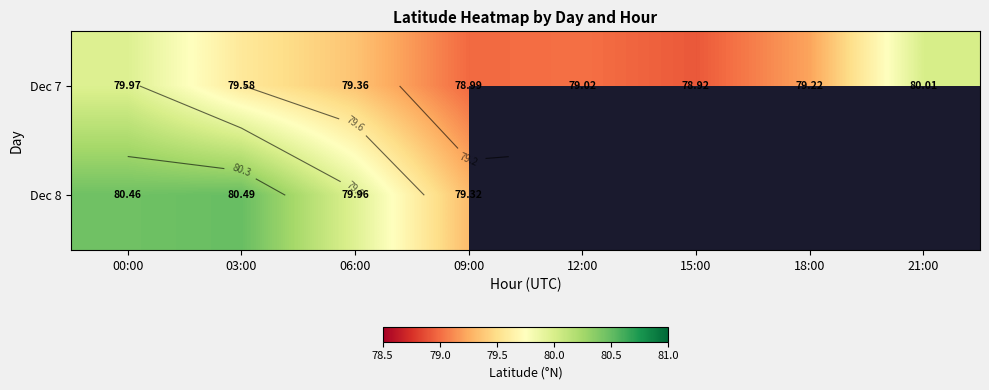

What is the difference between the Dec 7 values at 15:00 and 12:00?

0.1